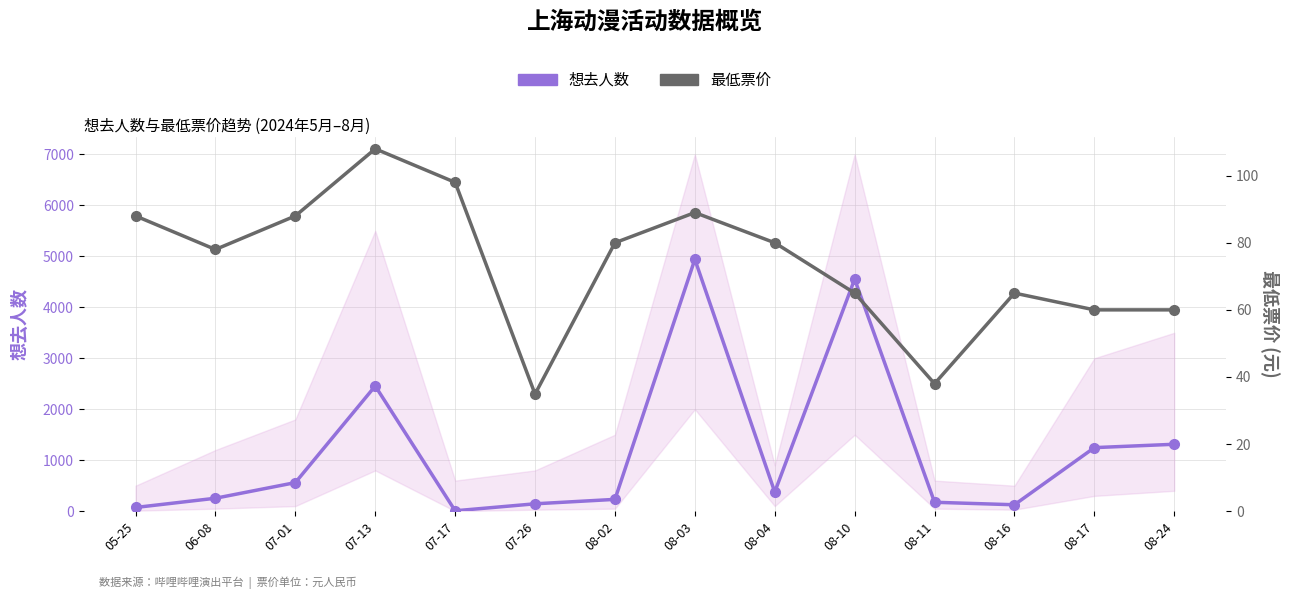

Reading right to left, transcribe all the data shown in this chart.

想去人数: 08-24=1313.0	08-17=1247.0	08-16=126.0	08-11=175.0	08-10=4553.0	08-04=376.0	08-03=4941.0	08-02=232.0	07-26=145.0	07-17=8.0	07-13=2456.0	07-01=561.0	06-08=254.0	05-25=73.0
最低票价: 08-24=60.0	08-17=60.0	08-16=65.0	08-11=38.0	08-10=65.0	08-04=80.0	08-03=89.0	08-02=80.0	07-26=34.9	07-17=98.0	07-13=108.0	07-01=88.0	06-08=78.0	05-25=88.0